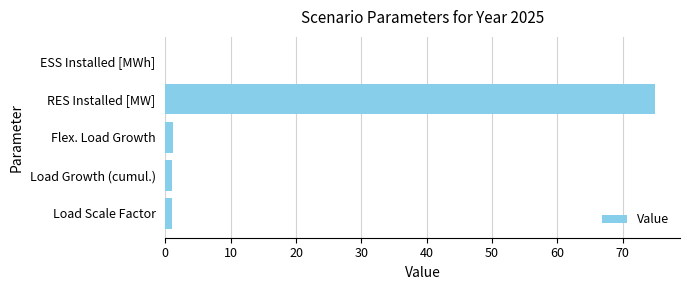

Which has a higher value, RES Installed [MW] or Load Scale Factor?

RES Installed [MW]